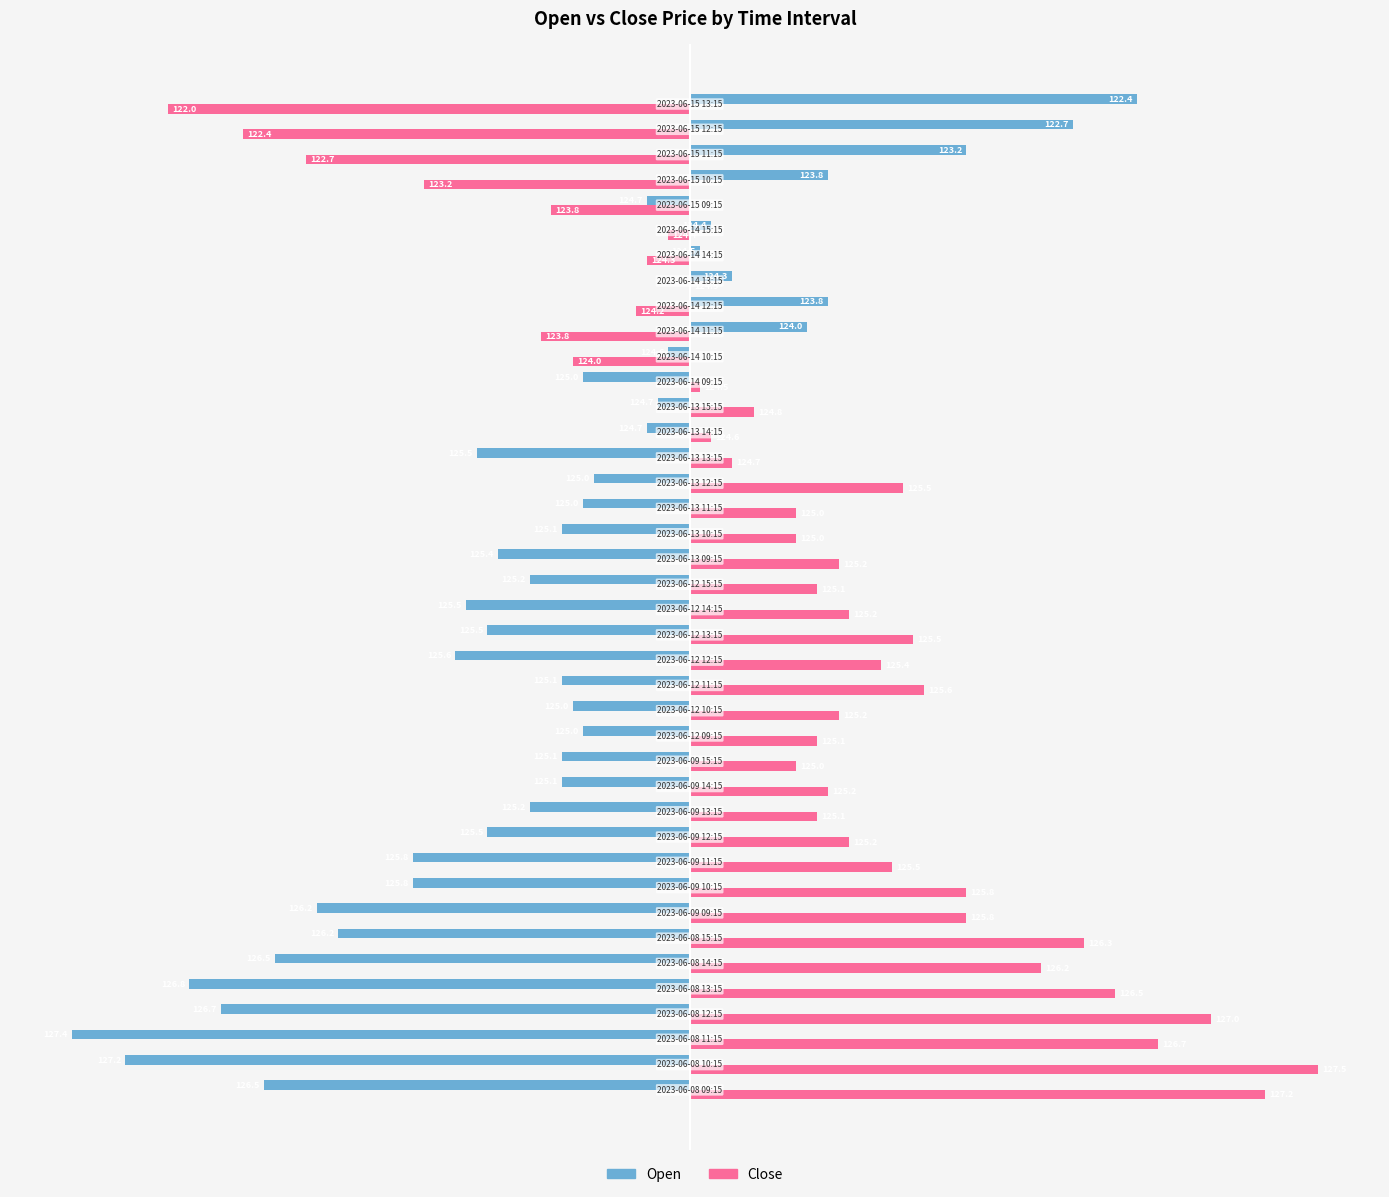

Rank the series by their average value, from highest to lowest.

Close, Open